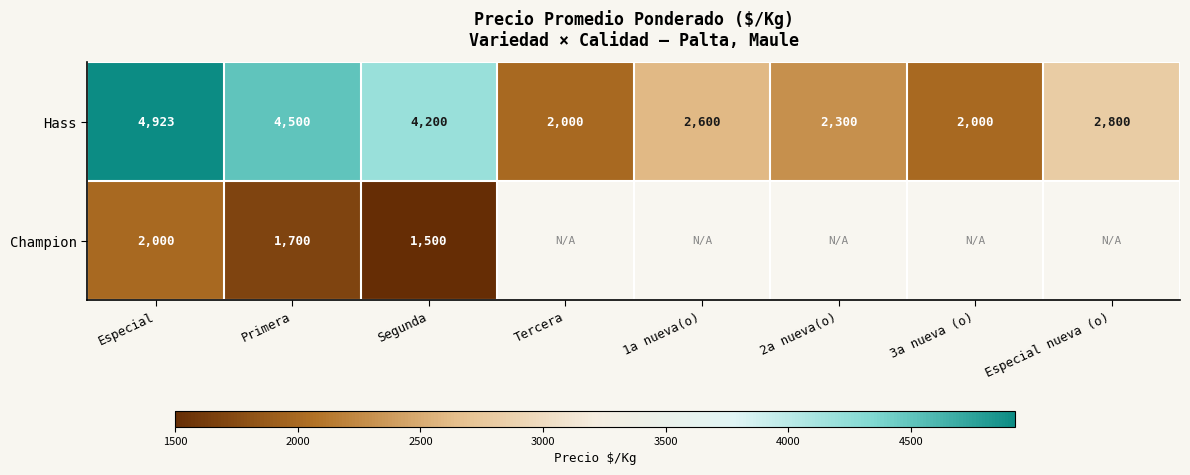

At which category does the chart reach its peak across all series?

Especial